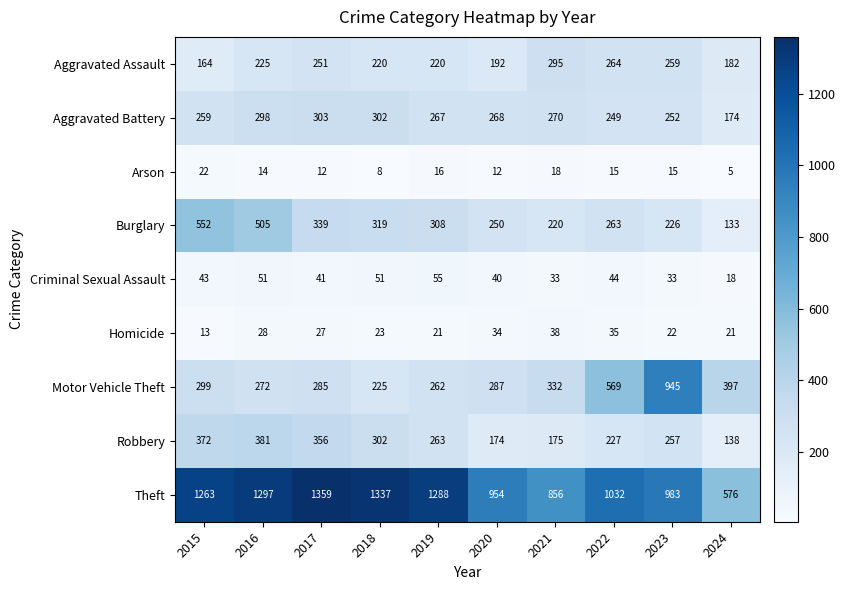

Is it true that Theft equals 2243 at 2015?

False